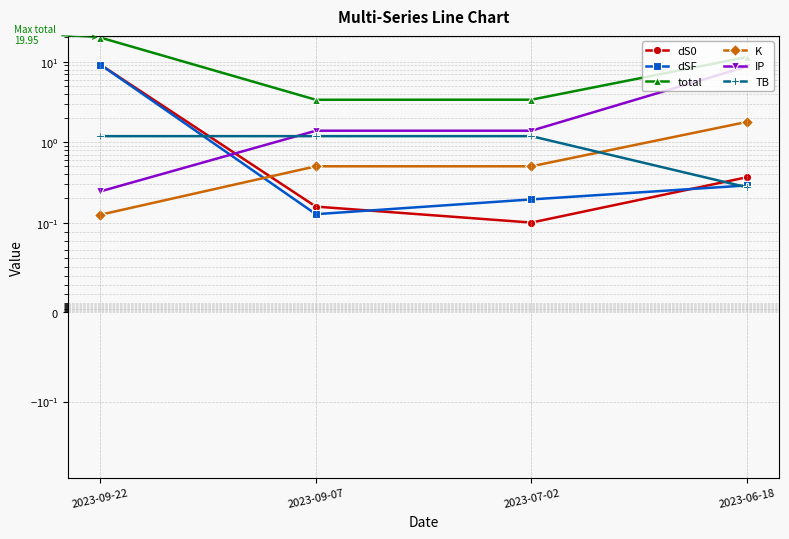

In dSF, how many points are lower than both neighbors (excluding endpoints)?

1